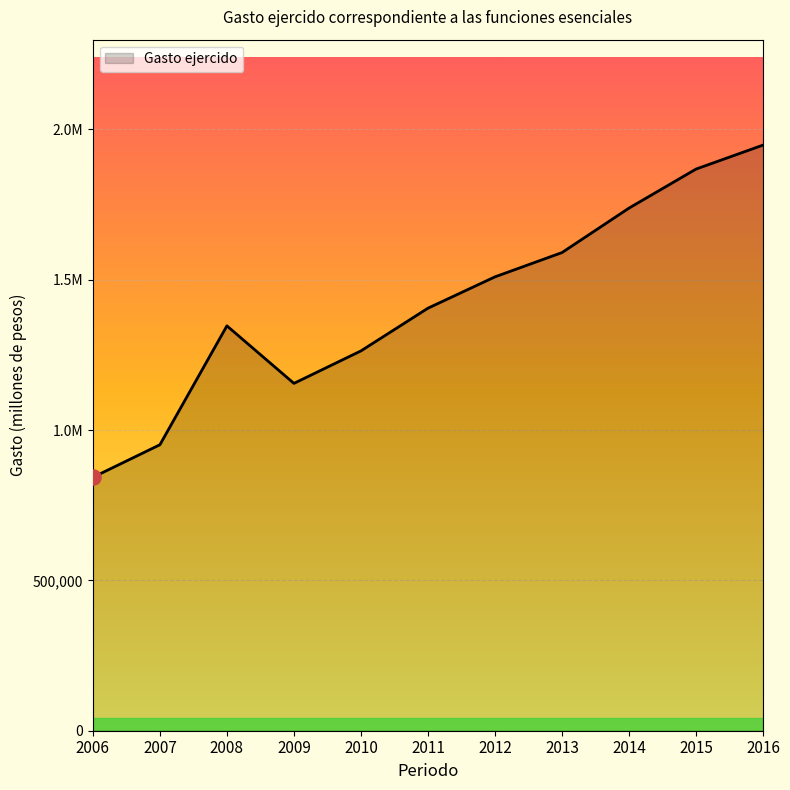

What is the ratio of the value at 2013 to the value at 2015?

0.9